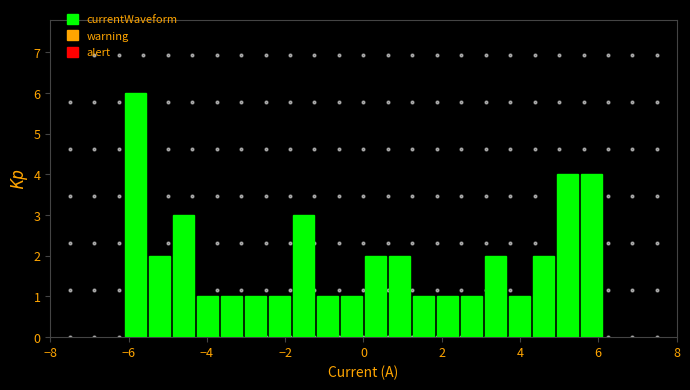

Around what value on the x-axis is the tallest bar? Give the approximate position of its centre, as read against the axis.

-5.8